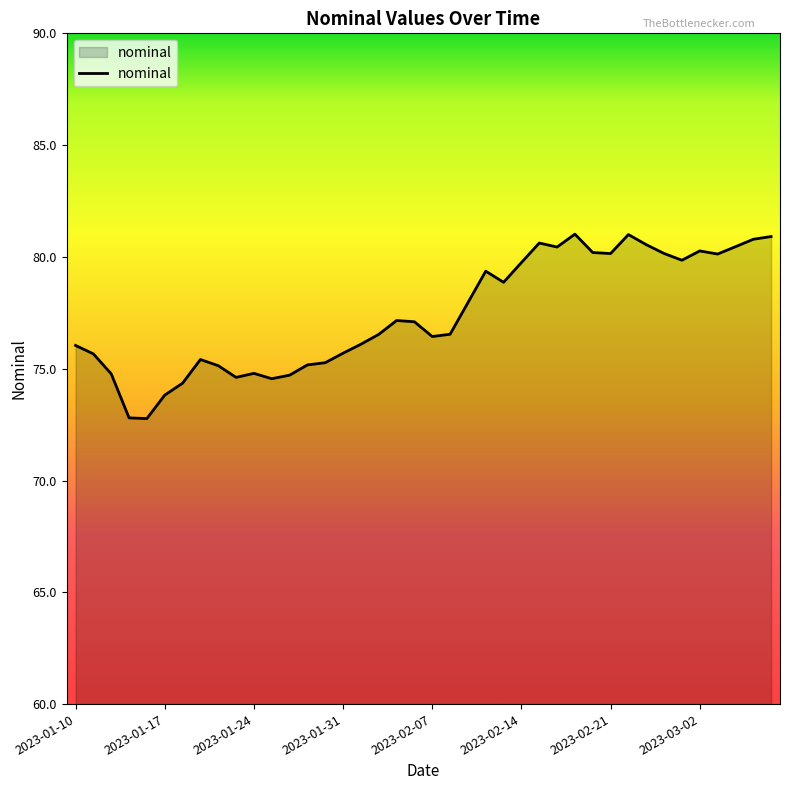

How many values exceed 77?

20